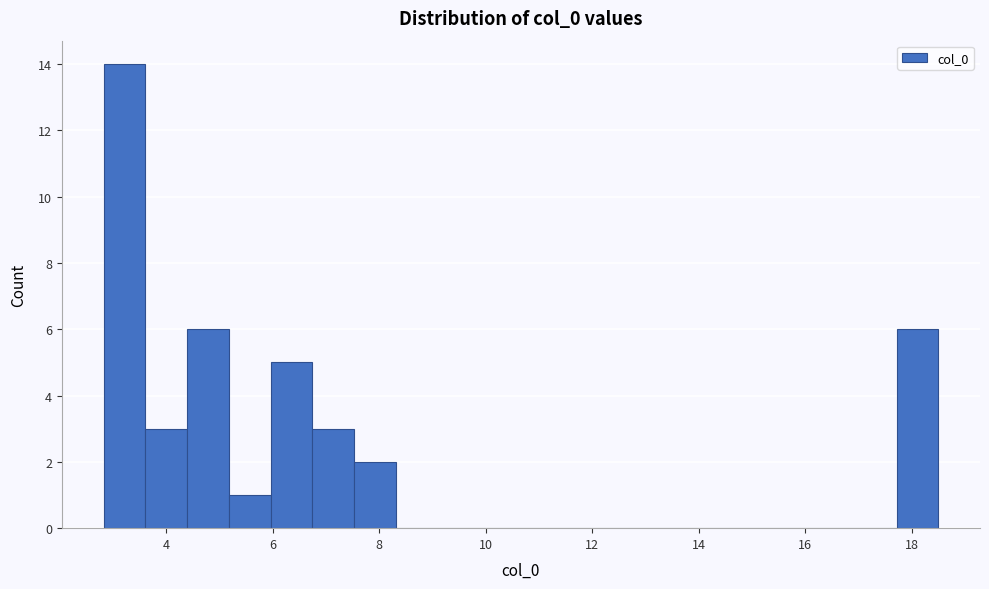

Around what value on the x-axis is the tallest bar? Give the approximate position of its centre, as read against the axis.

3.2